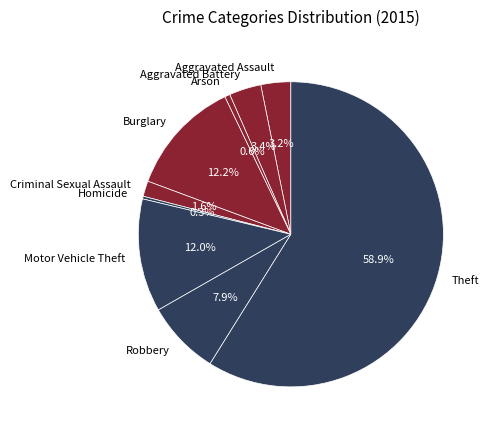

Which slice is the largest?

Theft